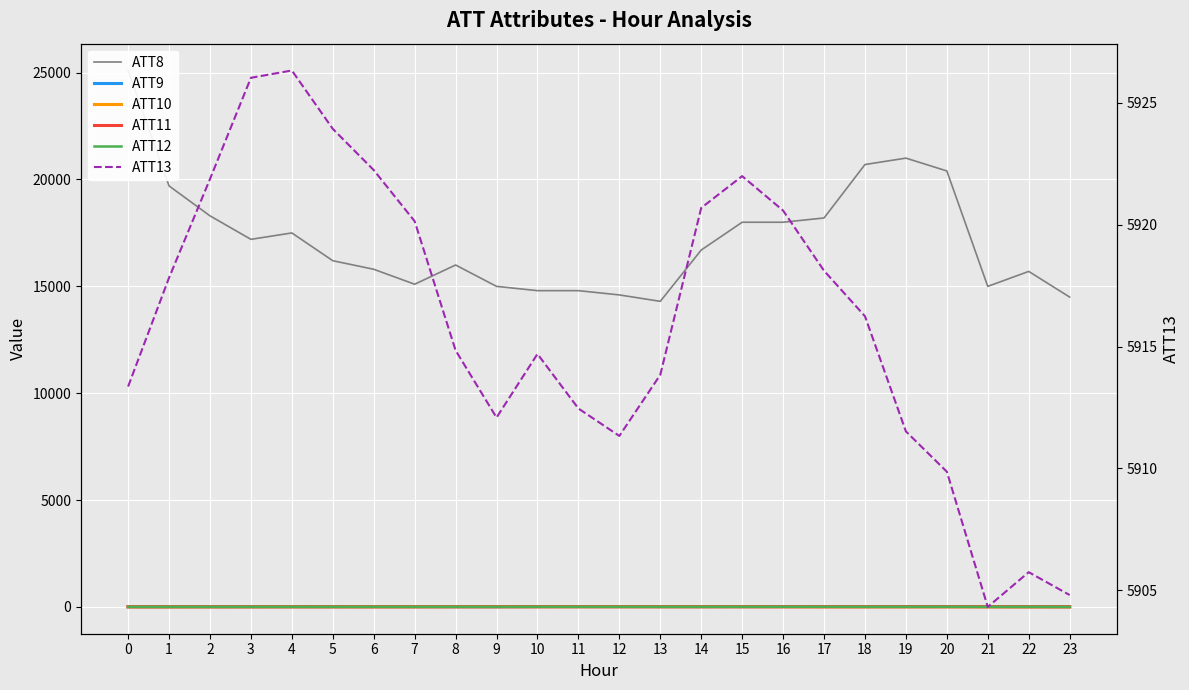

Reading left to right, transcribe all the data shown in this chart.

ATT8: 0=25100.0	1=19700.0	2=18300.0	3=17200.0	4=17500.0	5=16200.0	6=15800.0	7=15100.0	8=16000.0	9=15000.0	10=14800.0	11=14800.0	12=14600.0	13=14300.0	14=16700.0	15=18000.0	16=18000.0	17=18200.0	18=20700.0	19=21000.0	20=20400.0	21=15000.0	22=15700.0	23=14500.0
ATT9: 0=12.4	1=12.4	2=12.4	3=13.3	4=14.2	5=14.4	6=15.4	7=15.7	8=13.8	9=13.5	10=17.4	11=17.5	12=17.5	13=15.9	14=15.0	15=15.1	16=18.9	17=20.4	18=18.2	19=18.3	20=20.5	21=17.6	22=16.5	23=11.7
ATT10: 0=6.9	1=6.7	2=8.2	3=9.1	4=10.3	5=10.3	6=9.9	7=11.3	8=14.0	9=14.8	10=13.2	11=14.1	12=14.7	13=12.9	14=13.8	15=13.3	16=11.9	17=8.5	18=6.5	19=7.4	20=9.5	21=6.4	22=6.8	23=4.4
ATT11: 0=8.5	1=8.2	2=9.1	3=9.3	4=9.9	5=9.1	6=8.5	7=8.9	8=9.6	9=9.9	10=11.1	11=12.2	12=12.3	13=11.9	14=11.5	15=12.5	16=11.0	17=10.3	18=12.8	19=13.7	20=12.7	21=13.5	22=9.3	23=10.7
ATT12: 0=6.3	1=7.0	2=7.7	3=7.5	4=7.7	5=8.1	6=8.8	7=7.9	8=9.0	9=7.4	10=10.3	11=10.2	12=9.3	13=9.3	14=10.6	15=10.7	16=11.2	17=10.3	18=8.7	19=8.6	20=9.3	21=7.2	22=7.5	23=5.9
ATT13: 0=5913.4	1=5917.8	2=5921.9	3=5926.0	4=5926.3	5=5923.9	6=5922.2	7=5920.1	8=5914.8	9=5912.1	10=5914.7	11=5912.5	12=5911.3	13=5913.8	14=5920.7	15=5922.0	16=5920.6	17=5918.1	18=5916.2	19=5911.5	20=5909.9	21=5904.3	22=5905.7	23=5904.8